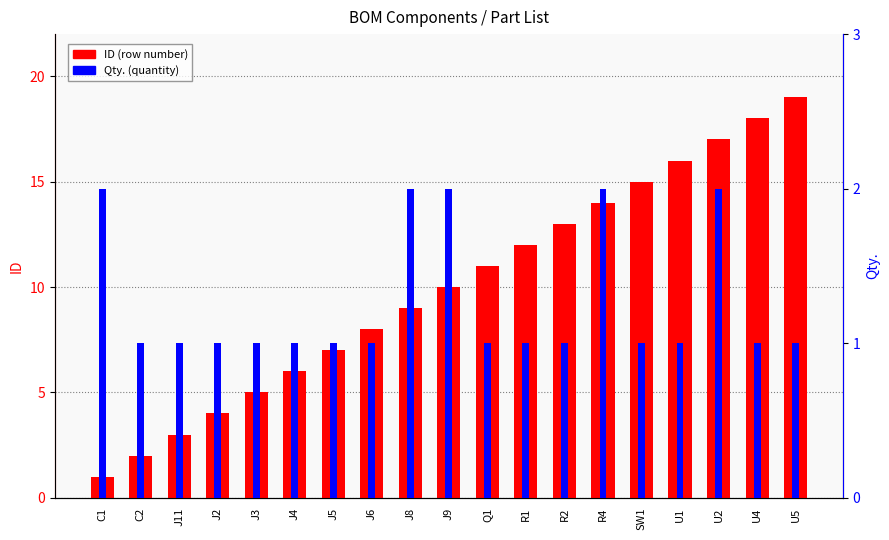

Which series has the largest total across all categories?

ID